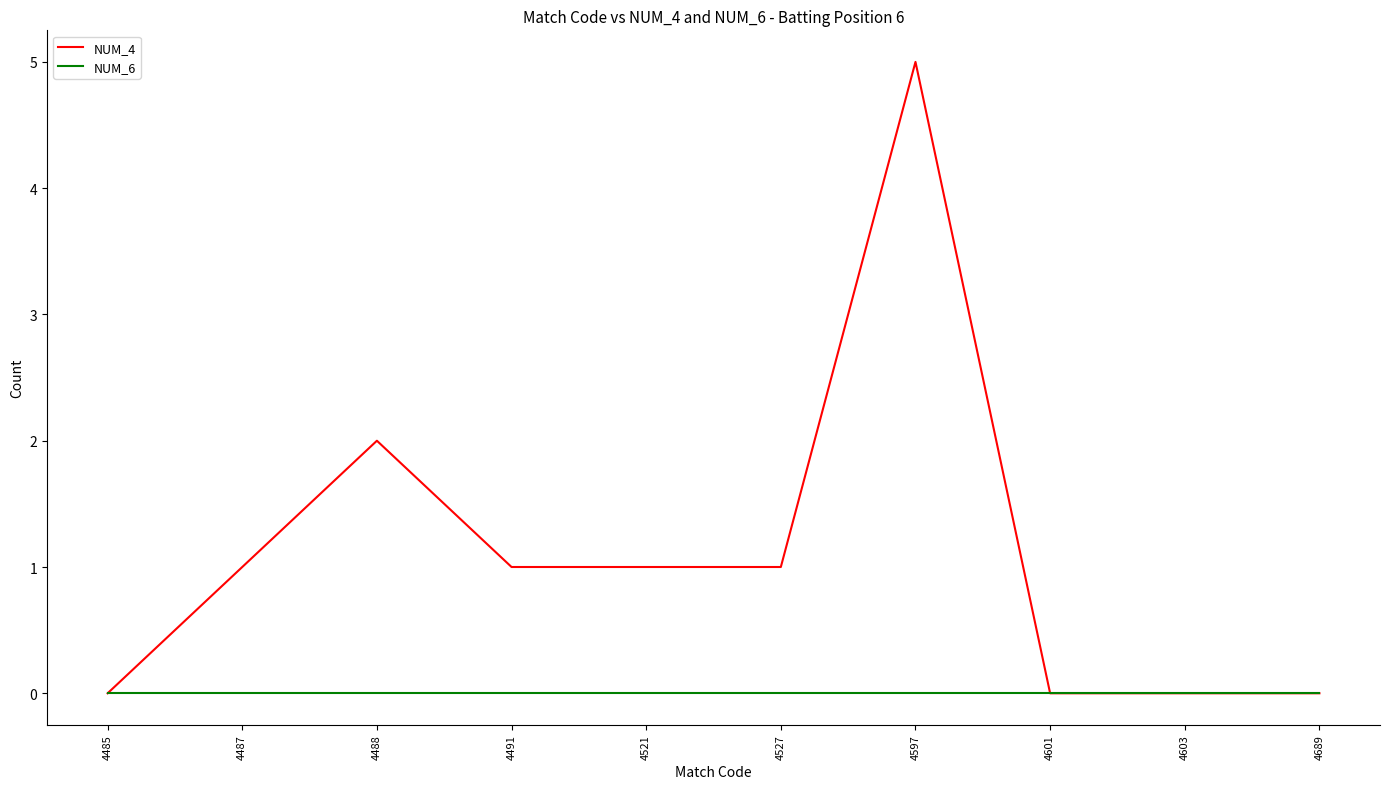

What is the average value of the NUM_4 series?

1